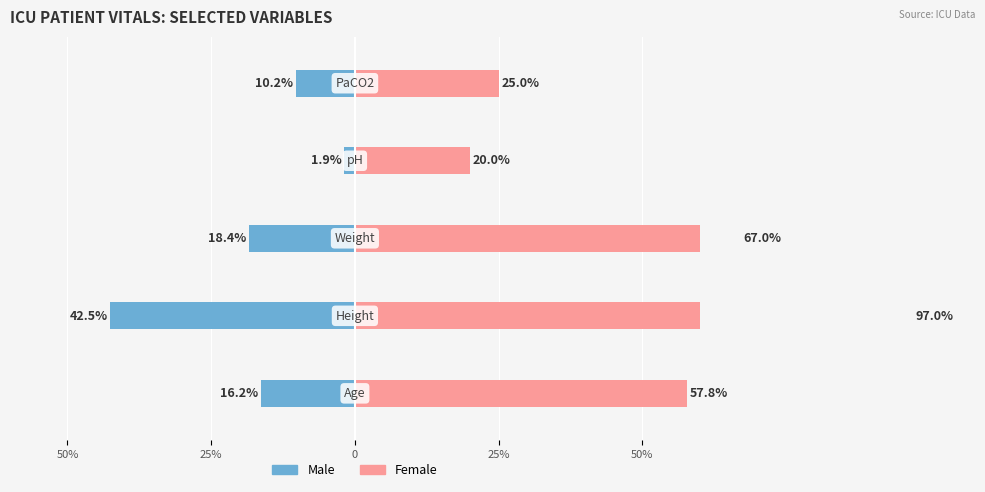

Reading right to left, extract all data points from this chart.

Male: 50%=-10.2	25%=-1.9	0=-18.4	25%=-42.5	50%=-16.2
Female: 50%=25.0	25%=20.0	0=67.0	25%=97.0	50%=57.8